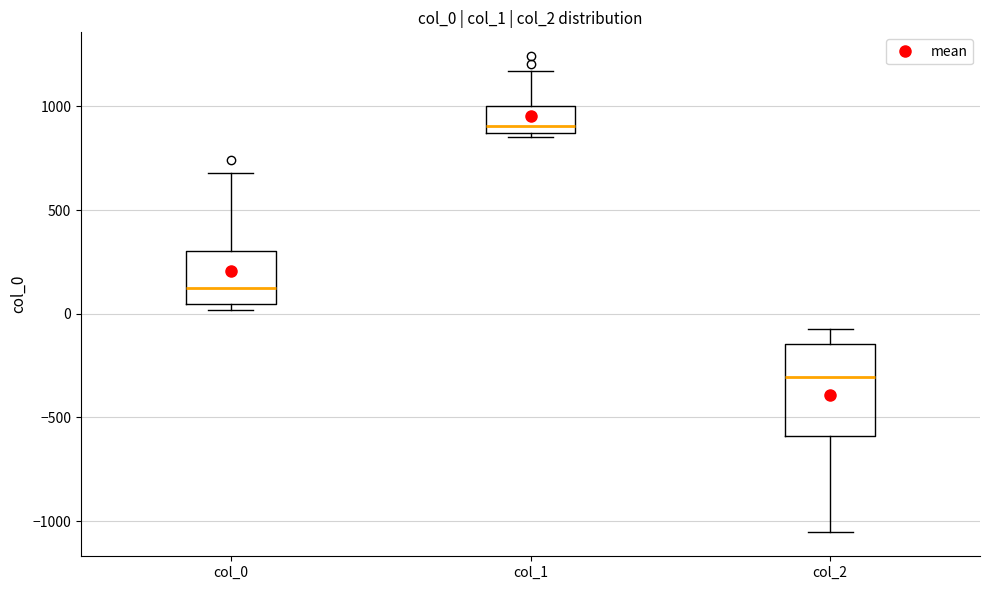

Reading left to right, read every box against the y-axis: the position of its median line, the range the box covers, and the ends of its whiskers. The values are not printed on the chart, so give them approximately, as read against the axis.

col_0: median 100, box 50 to 300, whiskers 0 to 700
col_1: median 900, box 850 to 1000, whiskers 850 (just below the box's lower edge) to 1150
col_2: median -300, box -600 to -150, whiskers -1050 to -50